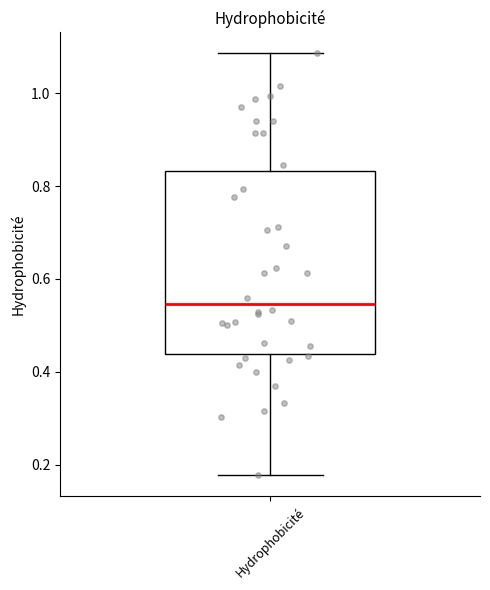

Transcribe this box plot: give where the median line is, the range the box spans, and where the two whiskers end, as read against the y-axis. The values are not printed on the chart, so give them approximately, as read against the axis.

median 0.54, box 0.44 to 0.84, whiskers 0.18 to 1.08